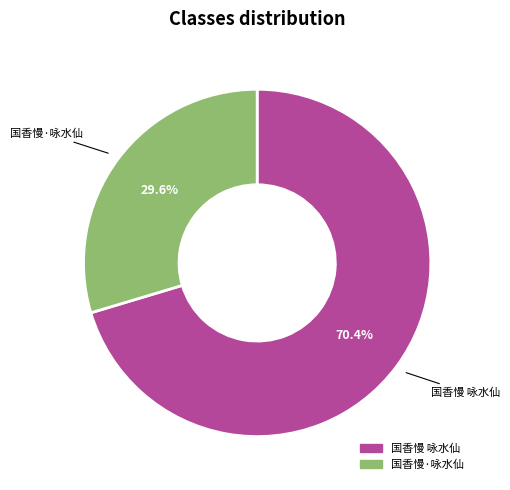

The 国香慢 咏水仙 slice represents 85% of the pie. True or false?

False